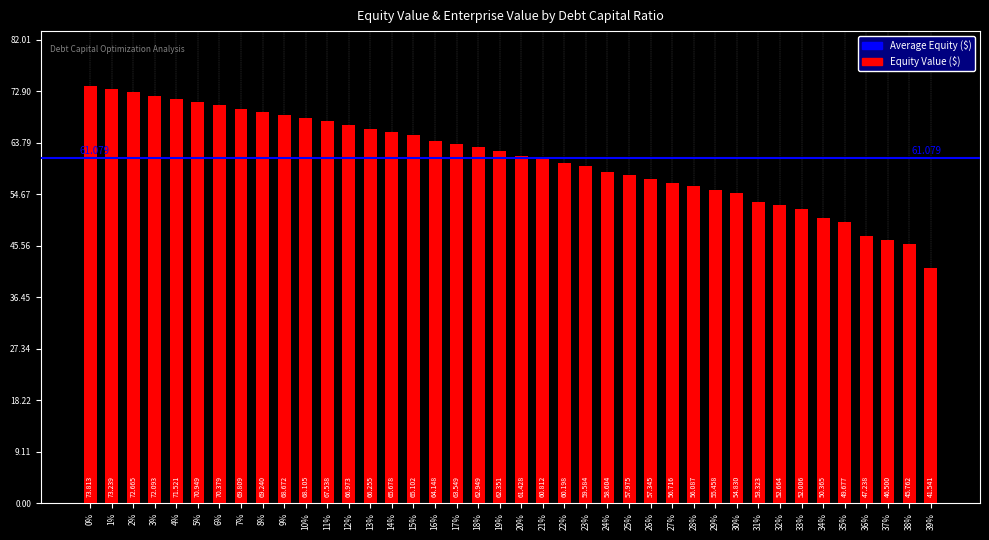

What is the smallest value displayed?

41.5